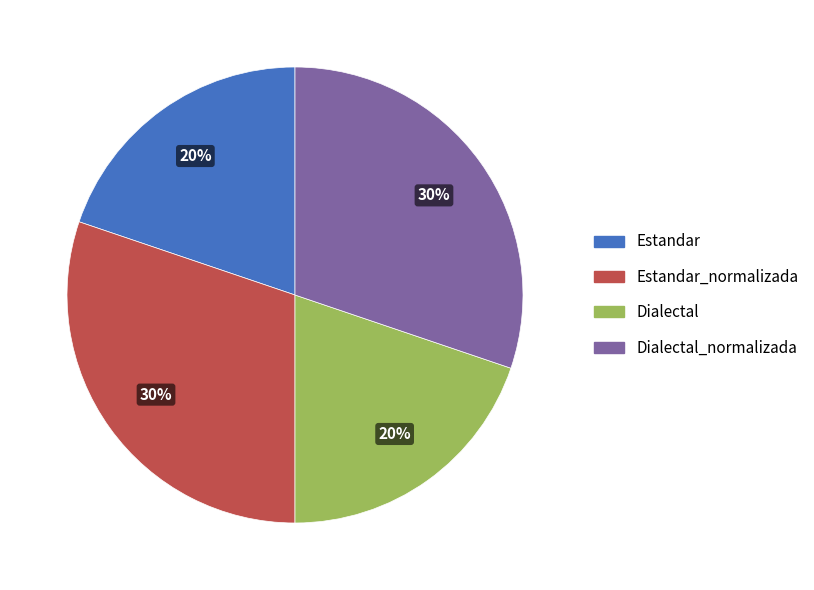

The Dialectal_normalizada slice represents 45% of the pie. True or false?

False